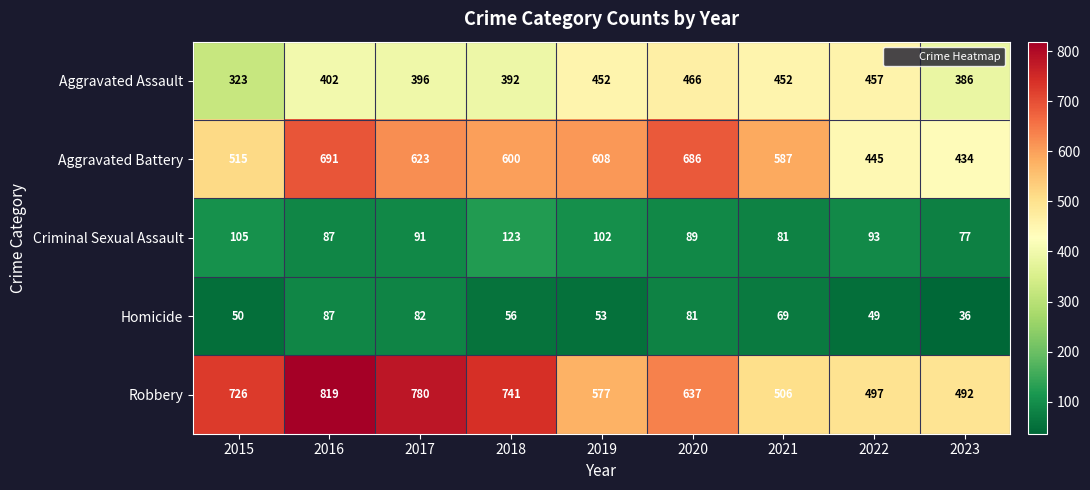

Rank the series at 2019 from lowest to highest value.

Homicide, Criminal Sexual Assault, Aggravated Assault, Robbery, Aggravated Battery